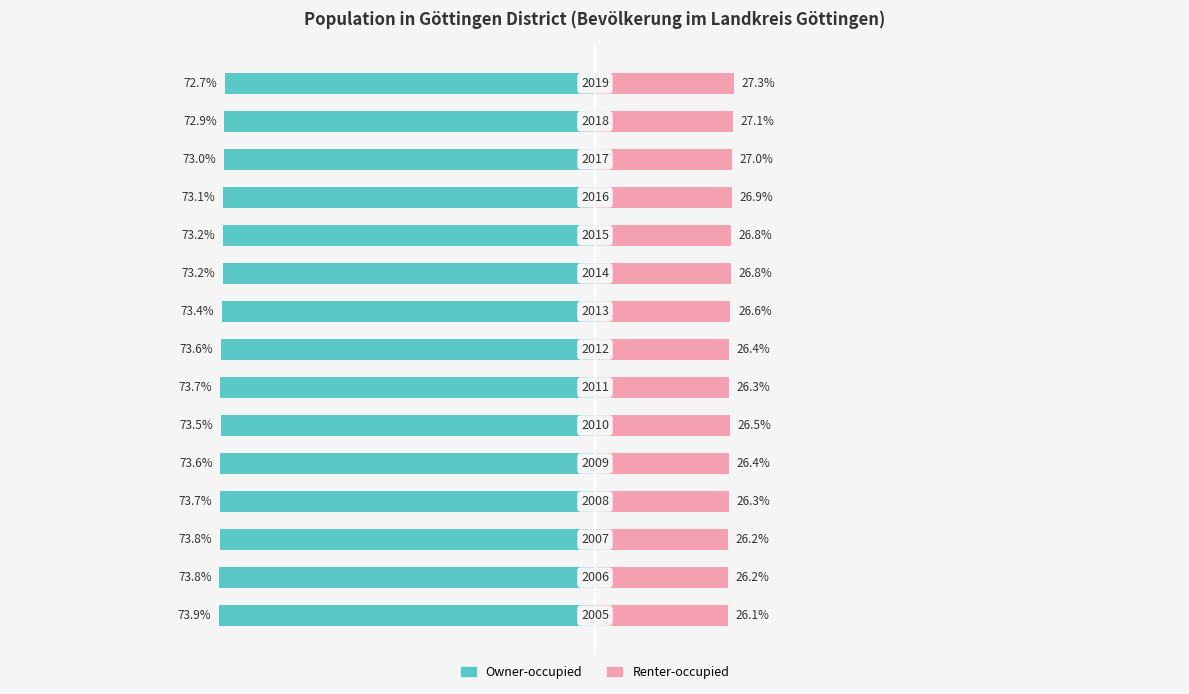

How many data points does each series have?

15